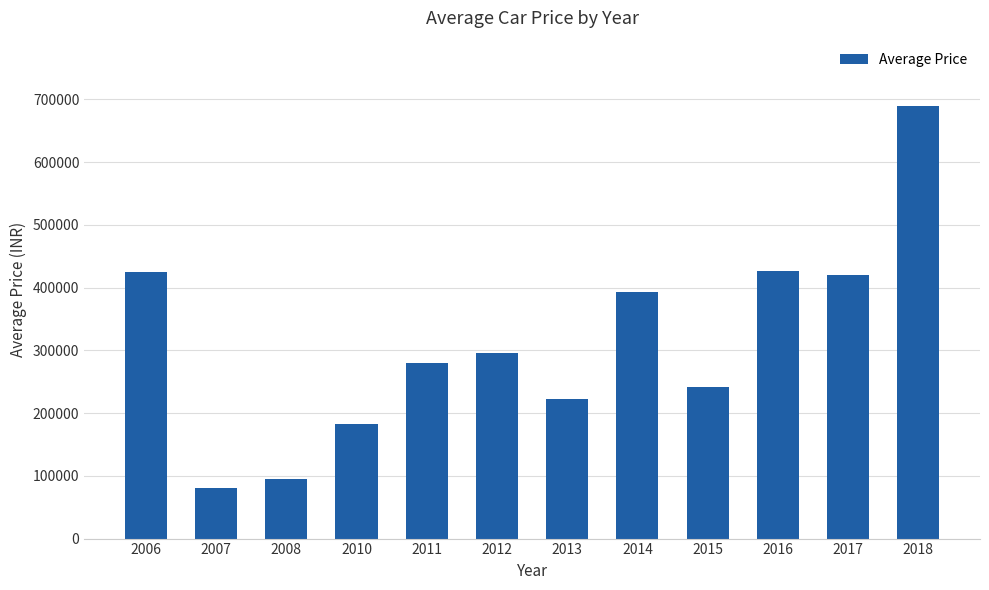

What is the sum of all values?

3751916